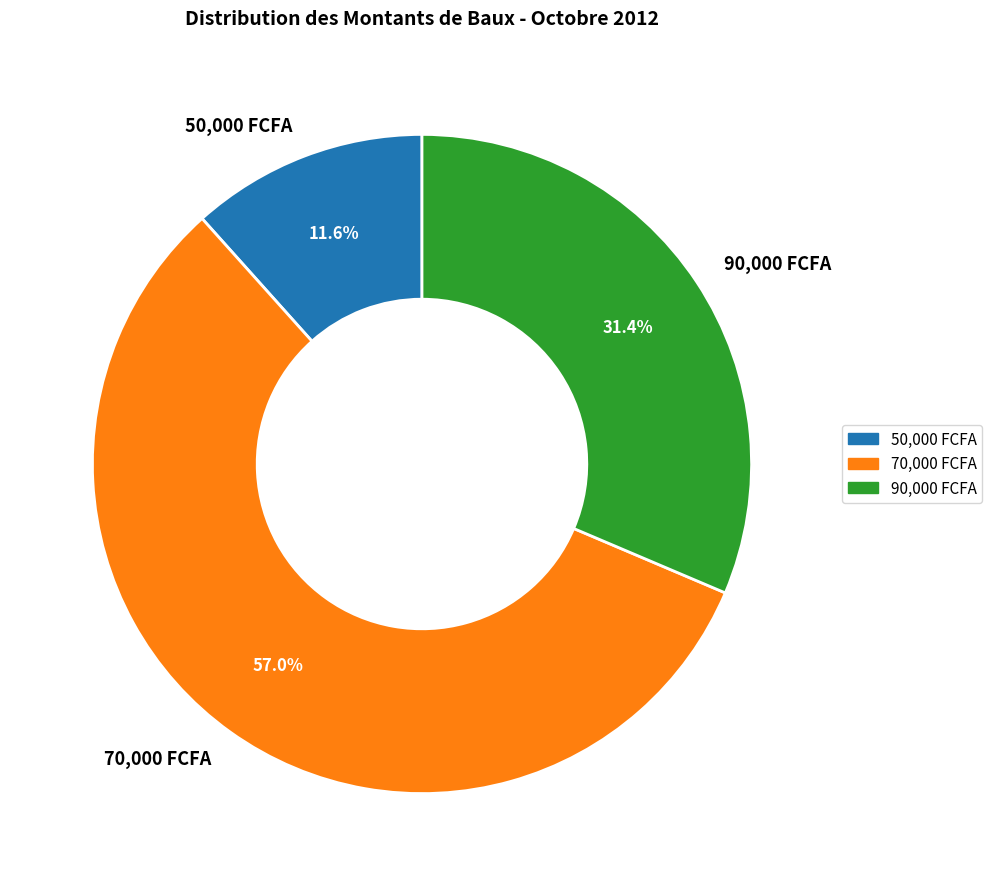

Rank the categories by value from lowest to highest.

50,000 FCFA, 90,000 FCFA, 70,000 FCFA